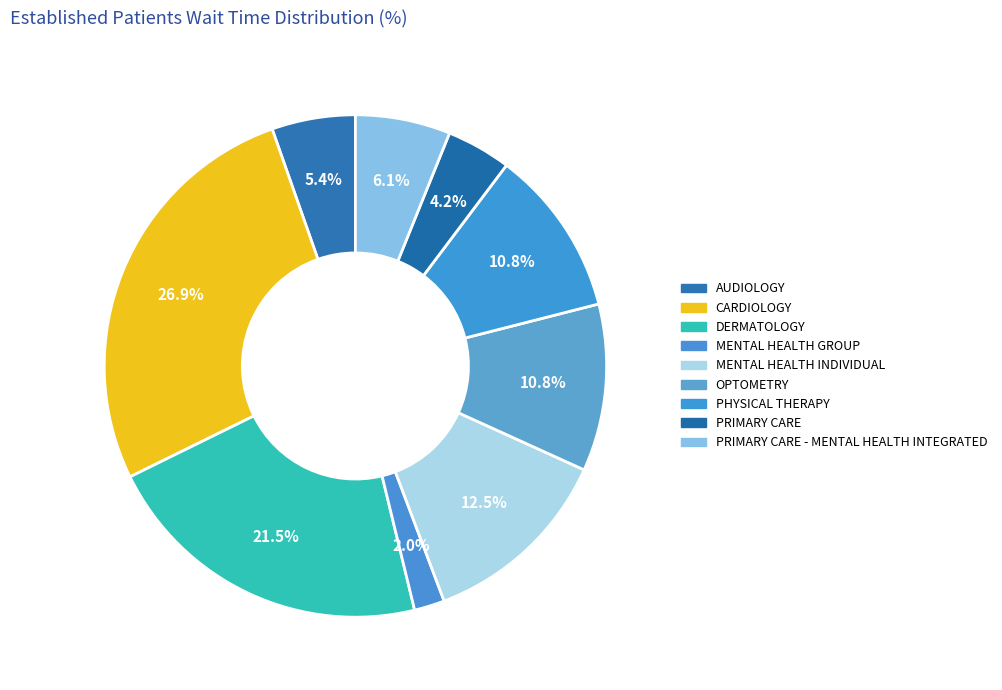

Count the number of slices in the pie.

9